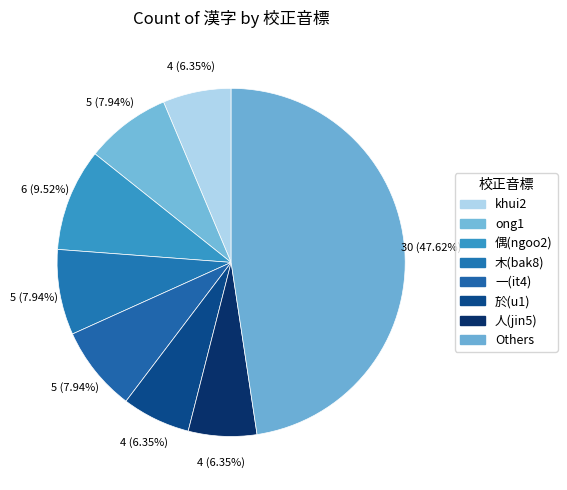

Count the number of slices in the pie.

8